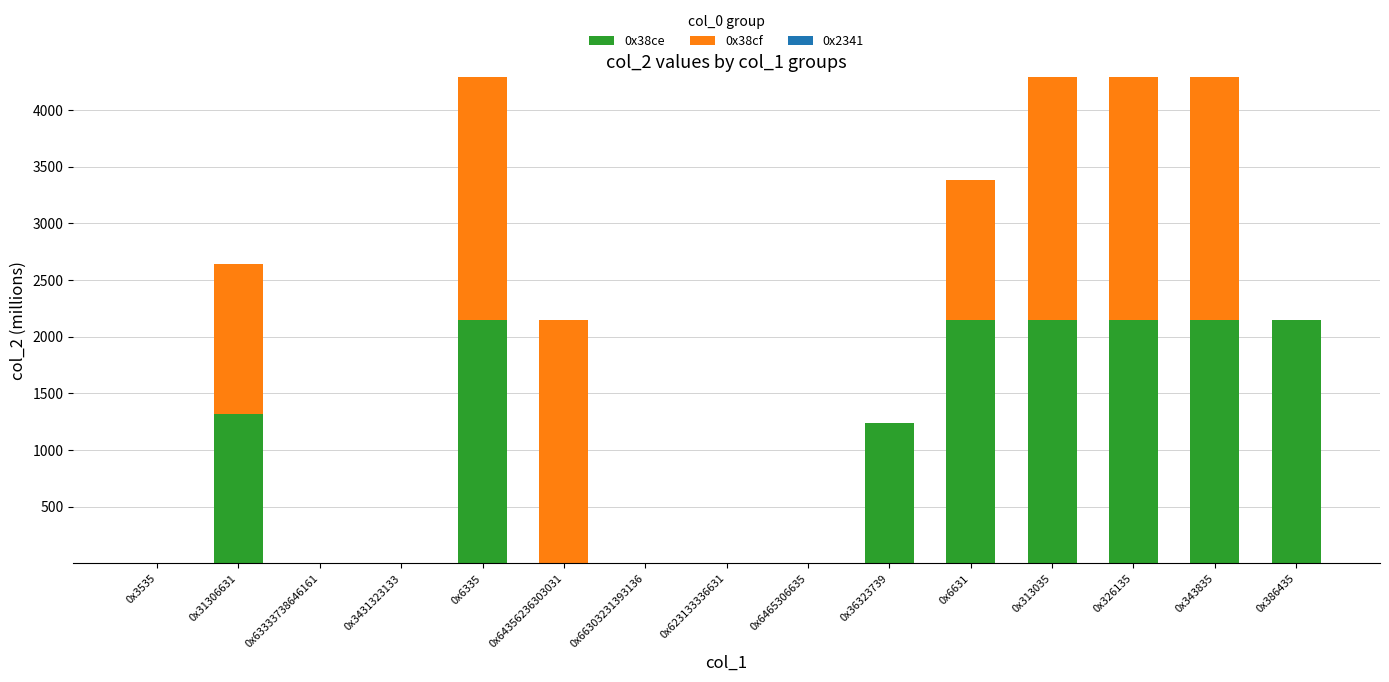

What is the total value across all series at 0x36323739?

1238.3